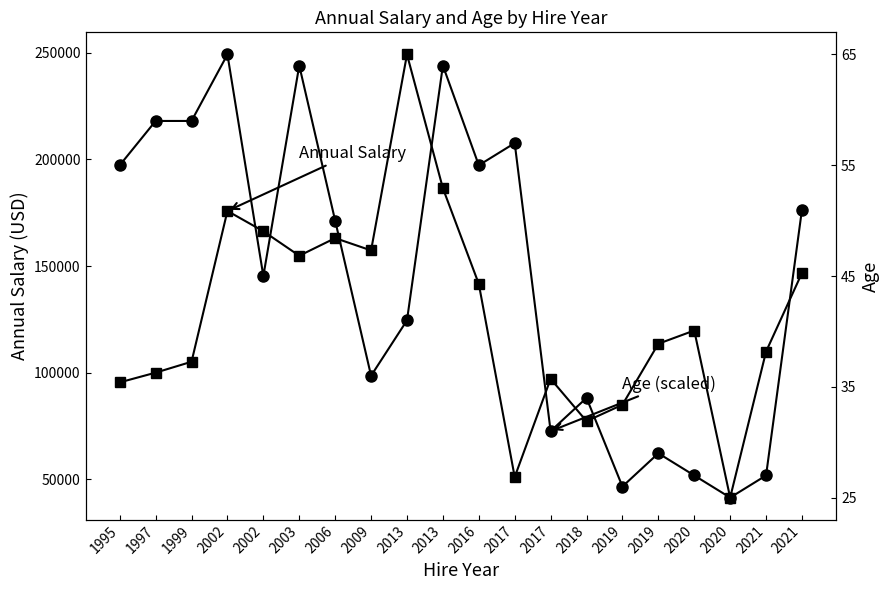

At which label does Age (scaled) first exceed 171294?

1995